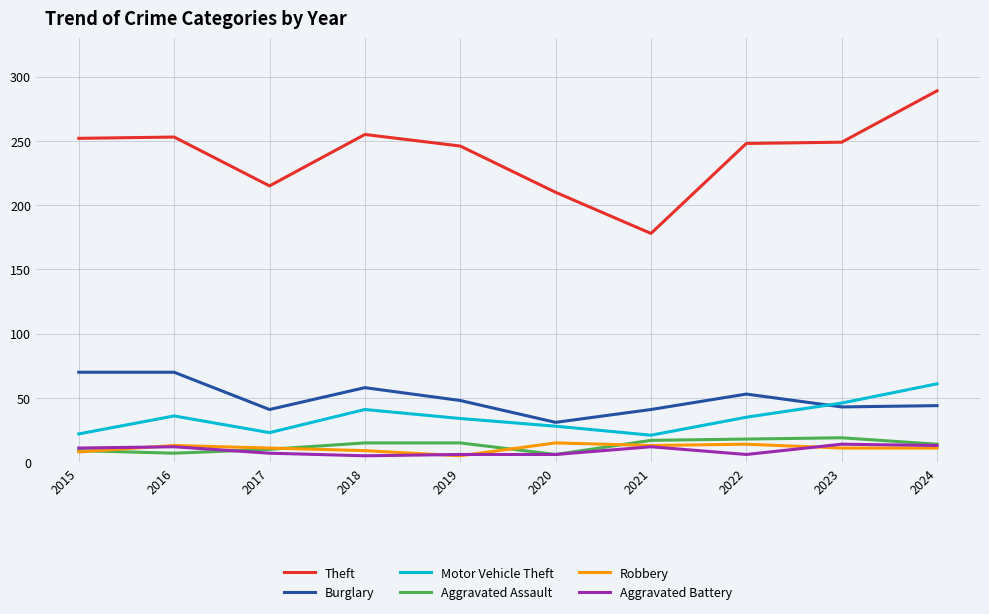

Between 2016 and 2021, which series saw the biggest shift?

Theft